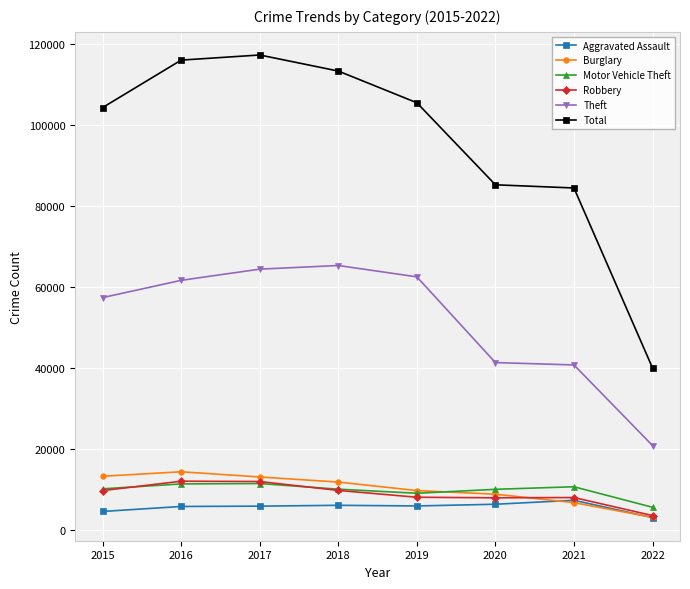

Which label corresponds to the smallest value in the chart?

2022